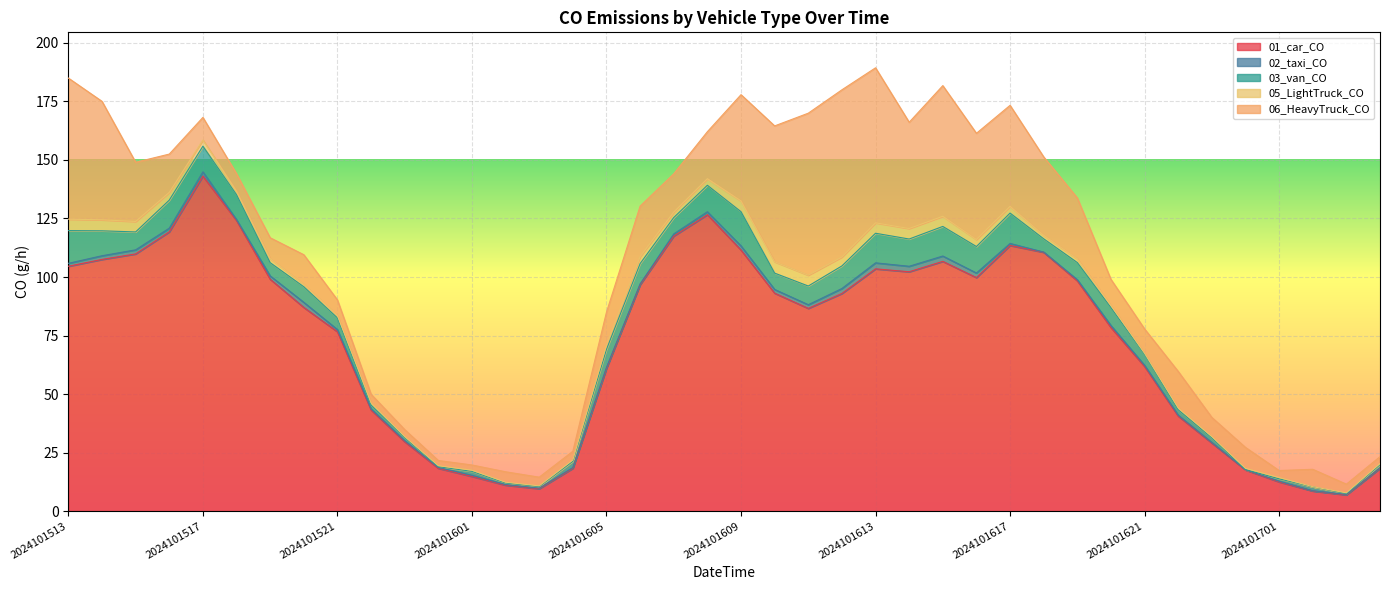

What is the average value of the 06_HeavyTruck_CO series?

23.1